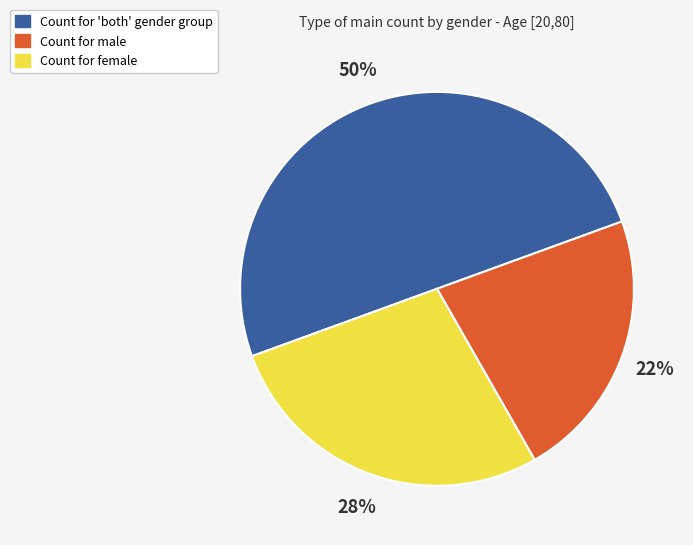

To the nearest percent, what is the difference between the largest and smallest slice percentages?

28%